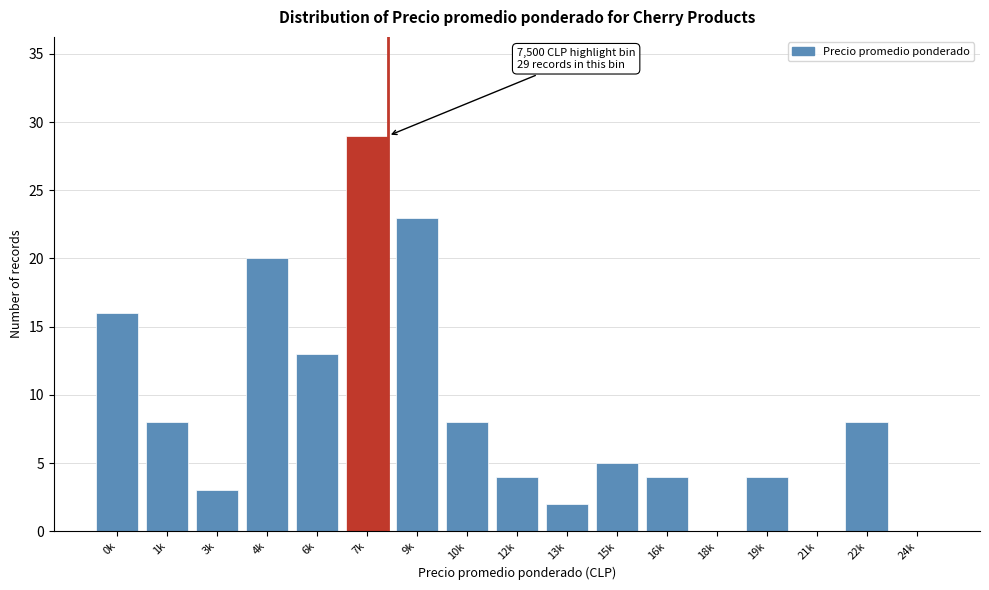

Reading right to left, transcribe all the data shown in this chart.

24k=0	22k=8	21k=0	19k=4	18k=0	16k=4	15k=5	13k=2	12k=4	10k=8	9k=23	7k=29	6k=13	4k=20	3k=3	1k=8	0k=16